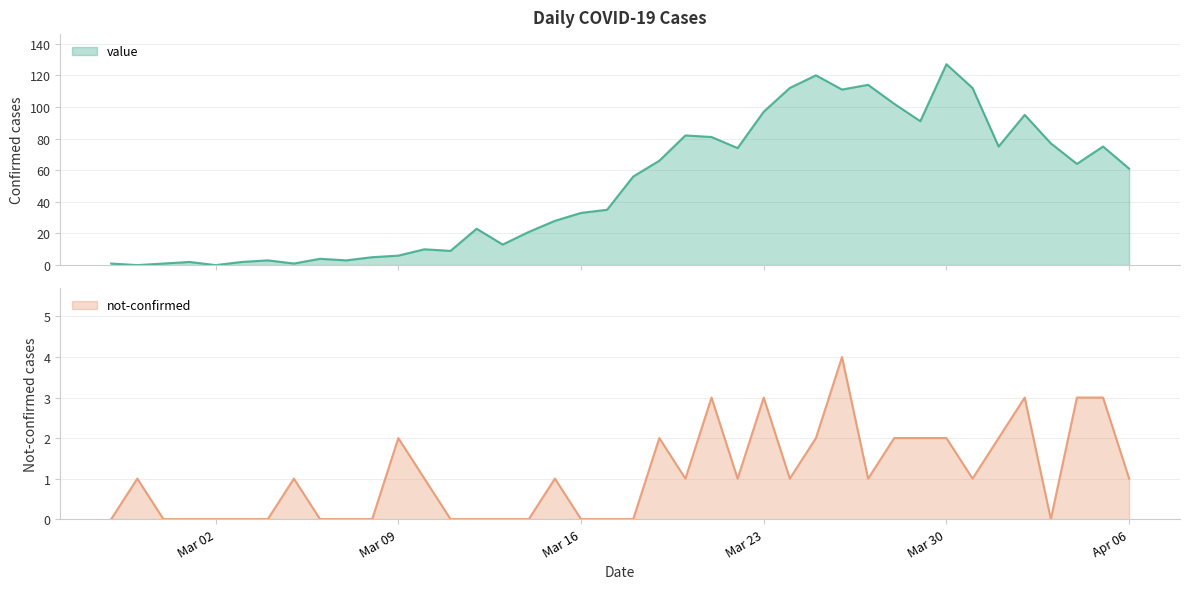

How many positive values does the not-confirmed series have?

23